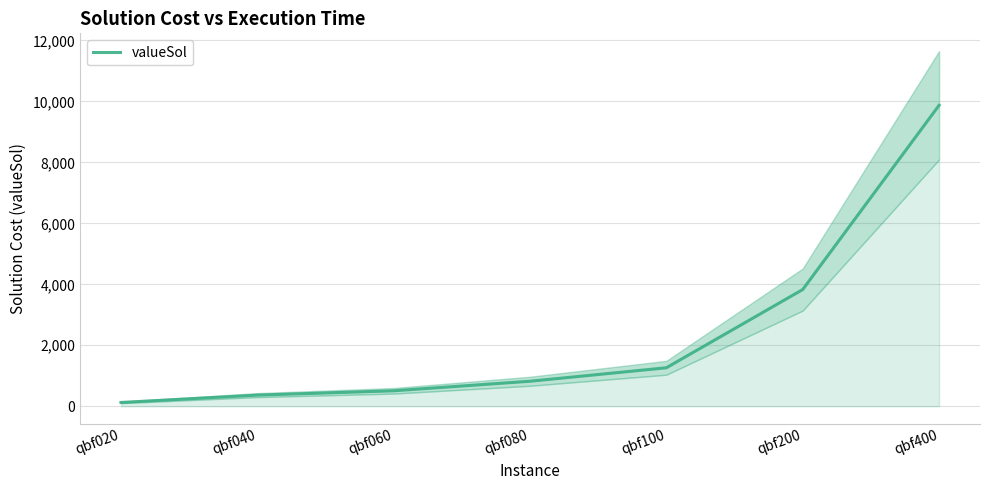

At which category does the chart reach its peak across all series?

qbf400